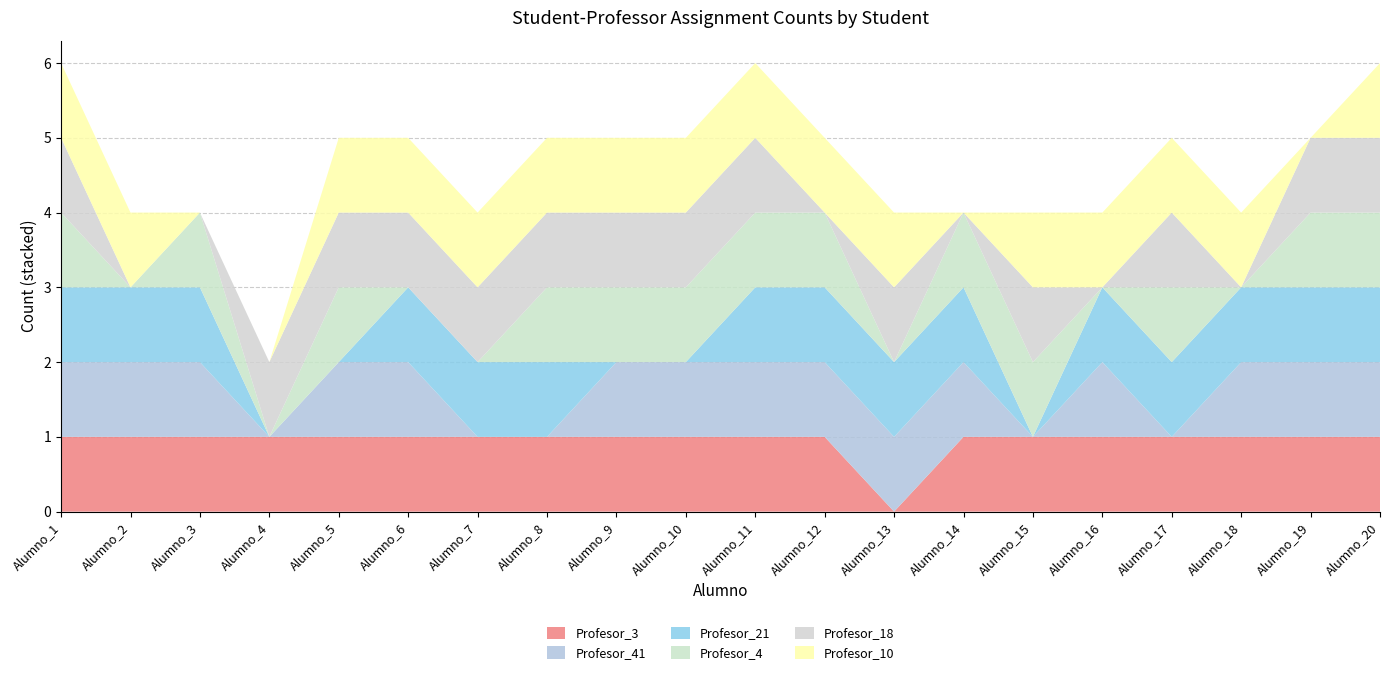

Reading left to right, what are all the values shown in this chart?

Profesor_3: 1	1	1	1	1	1	1	1	1	1	1	1	0	1	1	1	1	1	1	1
Profesor_41: 1	1	1	0	1	1	0	0	1	1	1	1	1	1	0	1	0	1	1	1
Profesor_21: 1	1	1	0	0	1	1	1	0	0	1	1	1	1	0	1	1	1	1	1
Profesor_4: 1	0	1	0	1	0	0	1	1	1	1	1	0	1	1	0	1	0	1	1
Profesor_18: 1	0	0	1	1	1	1	1	1	1	1	0	1	0	1	0	1	0	1	1
Profesor_10: 1	1	0	0	1	1	1	1	1	1	1	1	1	0	1	1	1	1	0	1